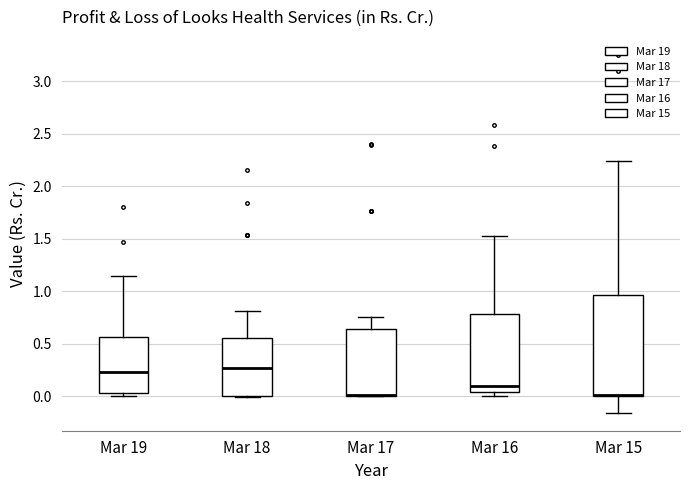

Reading left to right, read every box against the y-axis: the position of its median line, the range the box covers, and the ends of its whiskers. The values are not printed on the chart, so give them approximately, as read against the axis.

Mar 19: median 0.25, box 0.05 to 0.55, whiskers 0.00 to 1.15
Mar 18: median 0.25, box 0.00 to 0.55, whiskers 0.00 to 0.80
Mar 17: median 0.00 (drawn on the box's lower edge), box 0.00 to 0.65, whiskers 0.00 to 0.75
Mar 16: median 0.10, box 0.05 to 0.80, whiskers 0.00 to 1.50
Mar 15: median 0.00 (drawn on the box's lower edge), box 0.00 to 0.95, whiskers -0.15 to 2.25